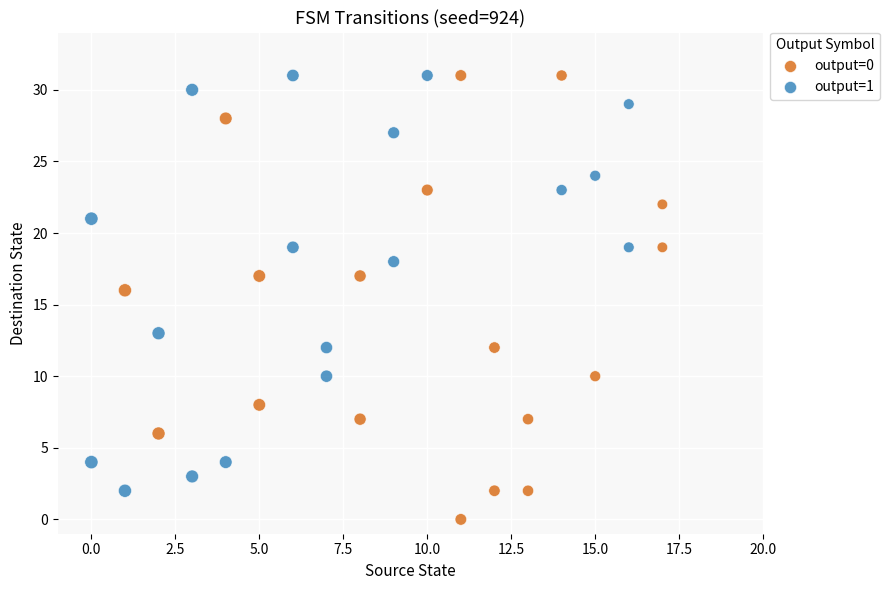

Which series contains the lowest Y value?

output=0